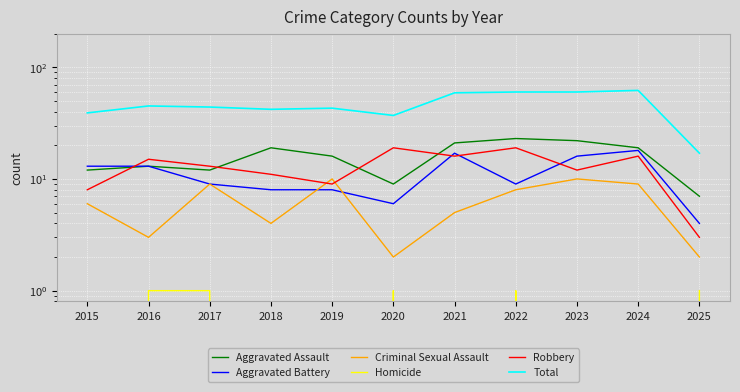

Where is the first local minimum for Homicide?

2021